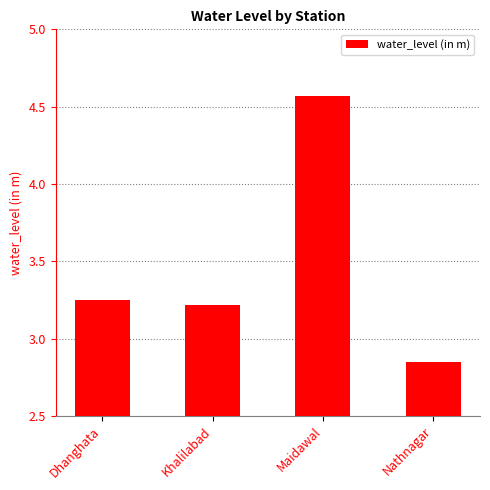

Is it true that the value at Khalilabad is 3.2?

True